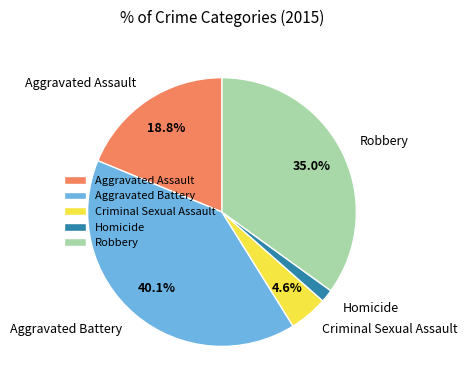

Which category has the smallest portion of the pie?

Homicide